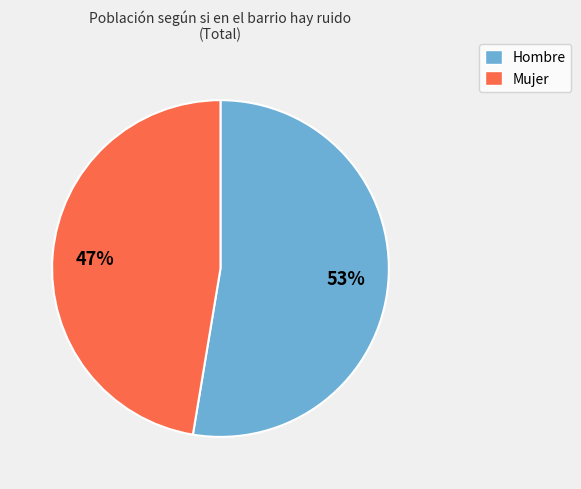

Between Hombre and Mujer, which is larger?

Hombre